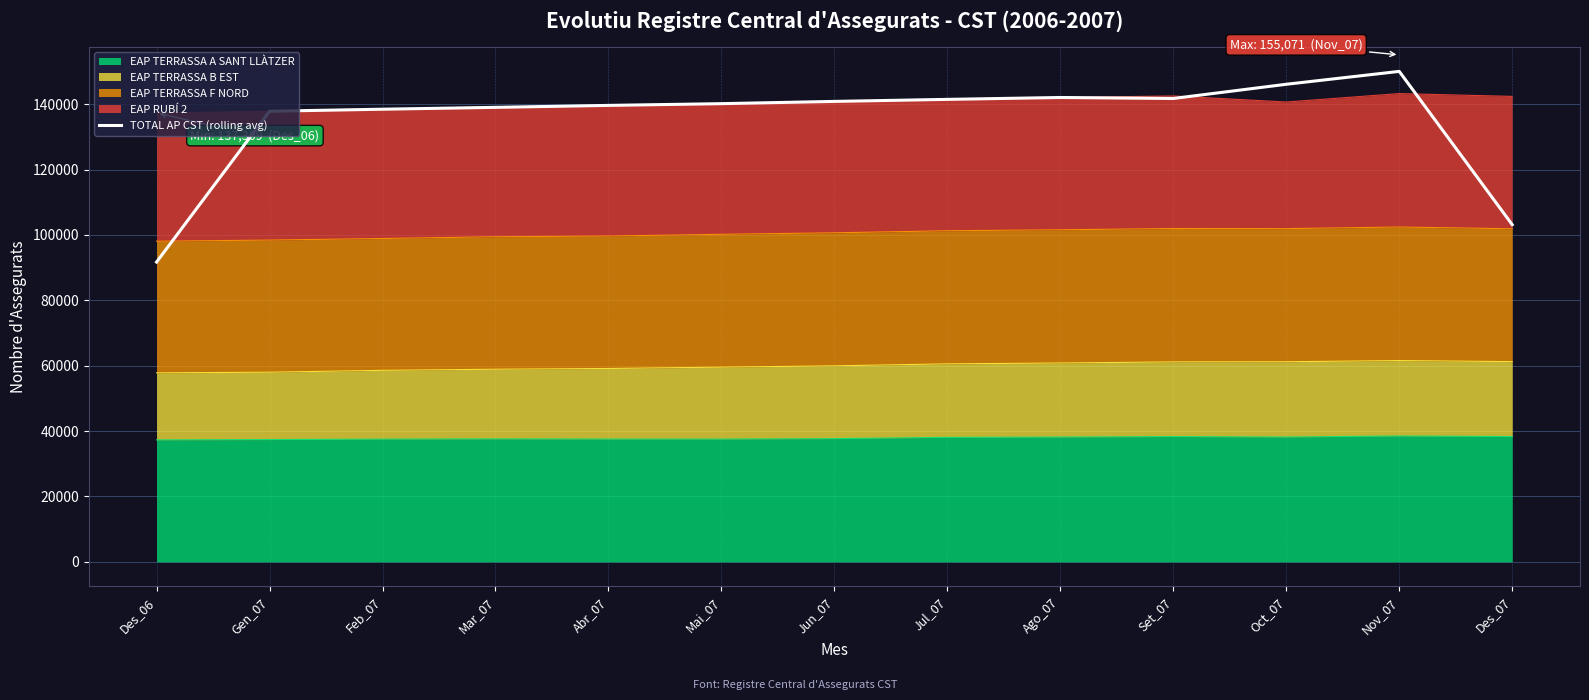

List the labels in order of value, largest first.

Nov_07, Oct_07, Ago_07, Set_07, Jul_07, Jun_07, Mai_07, Abr_07, Mar_07, Feb_07, Gen_07, Des_07, Des_06